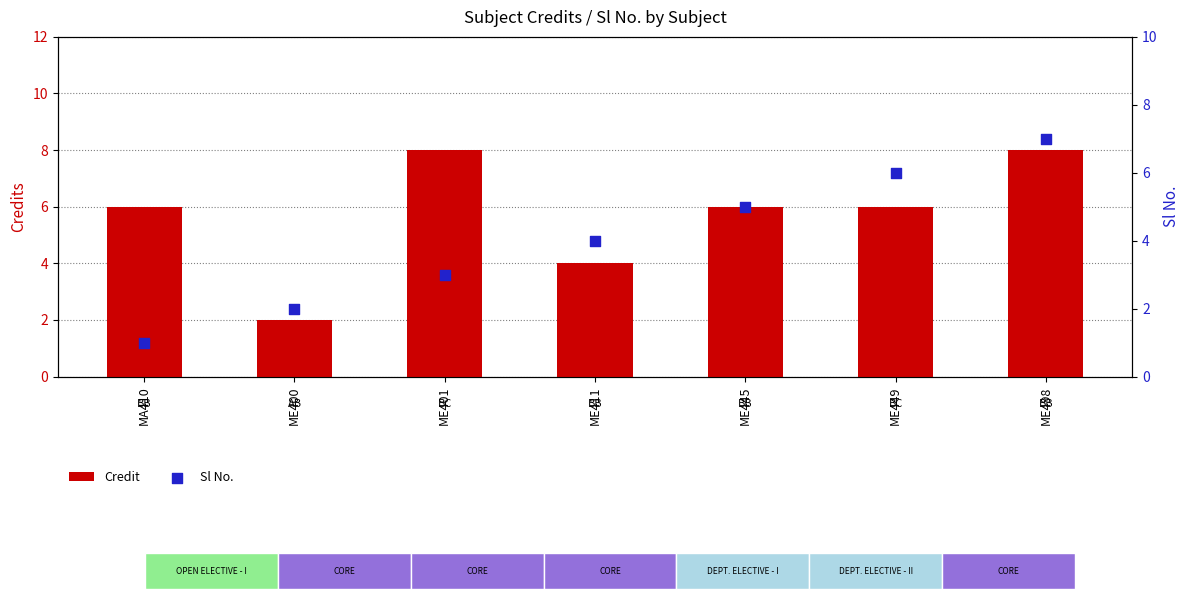

At which category is the sum across all series the highest?

ME498